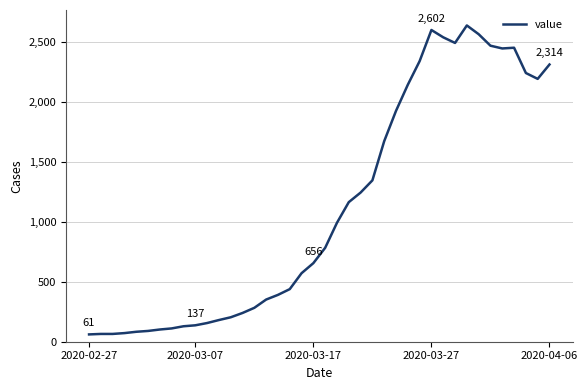

What is the minimum value shown in the chart?

61